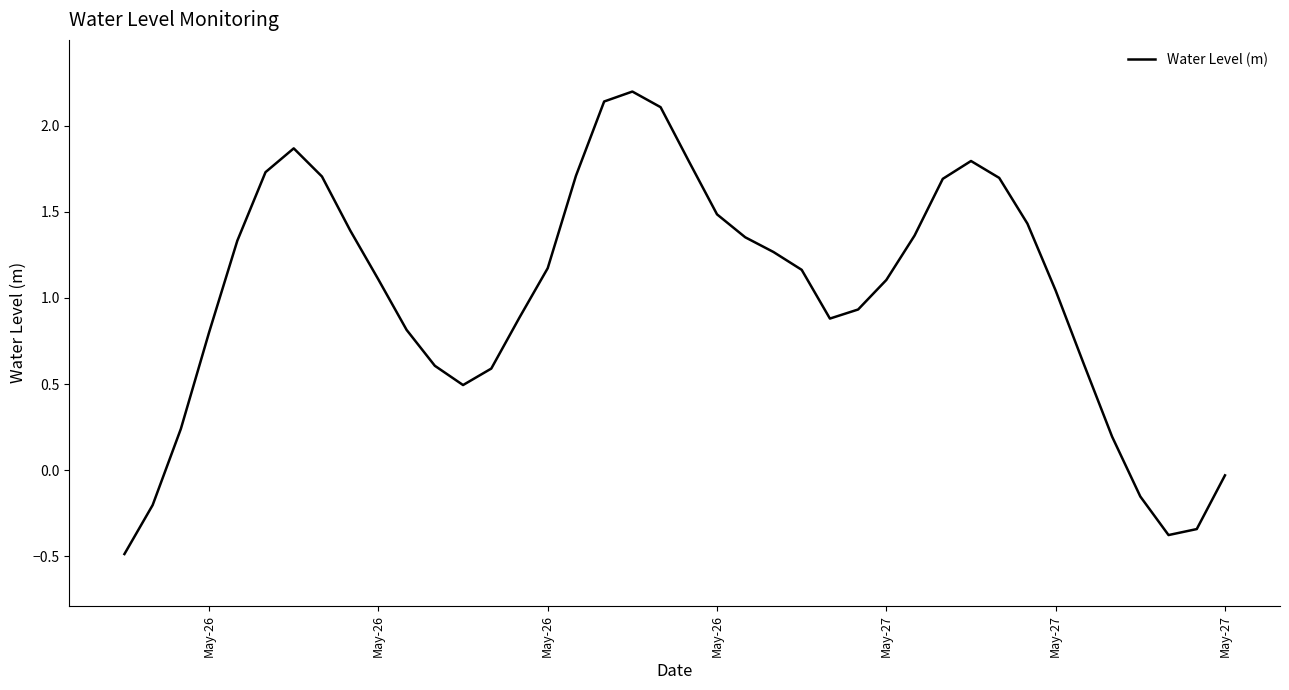

True or false: the data has more than 0 interior local peaks.

True